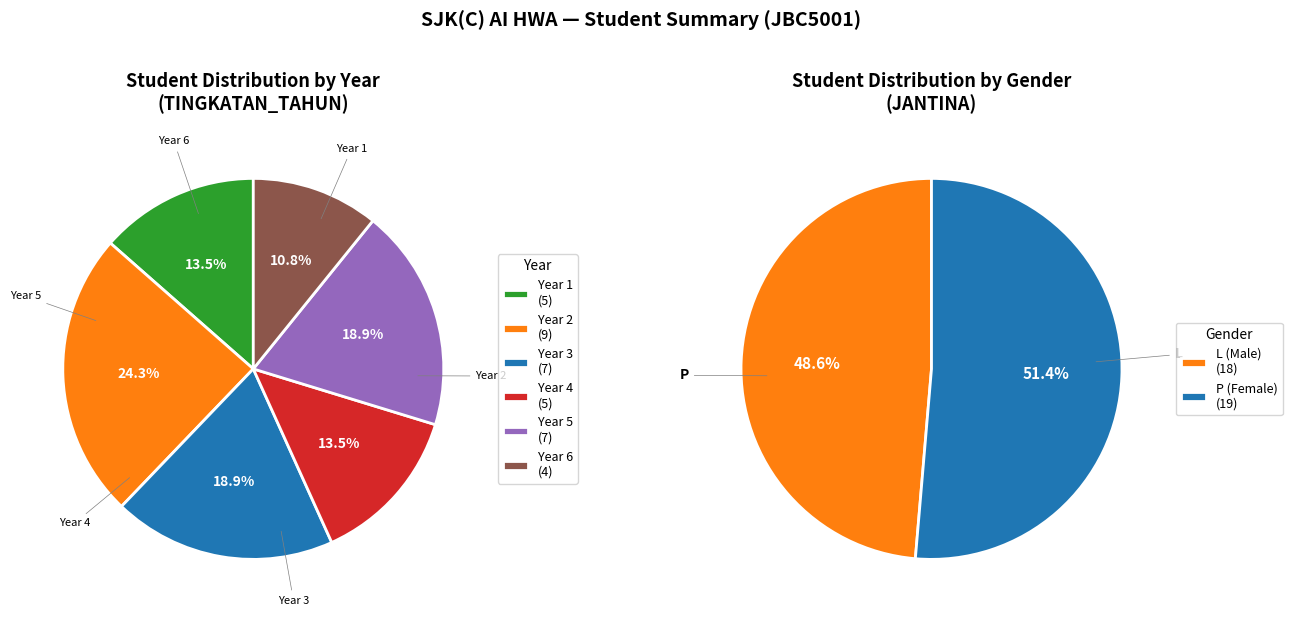

How many slices are in this pie chart?

6